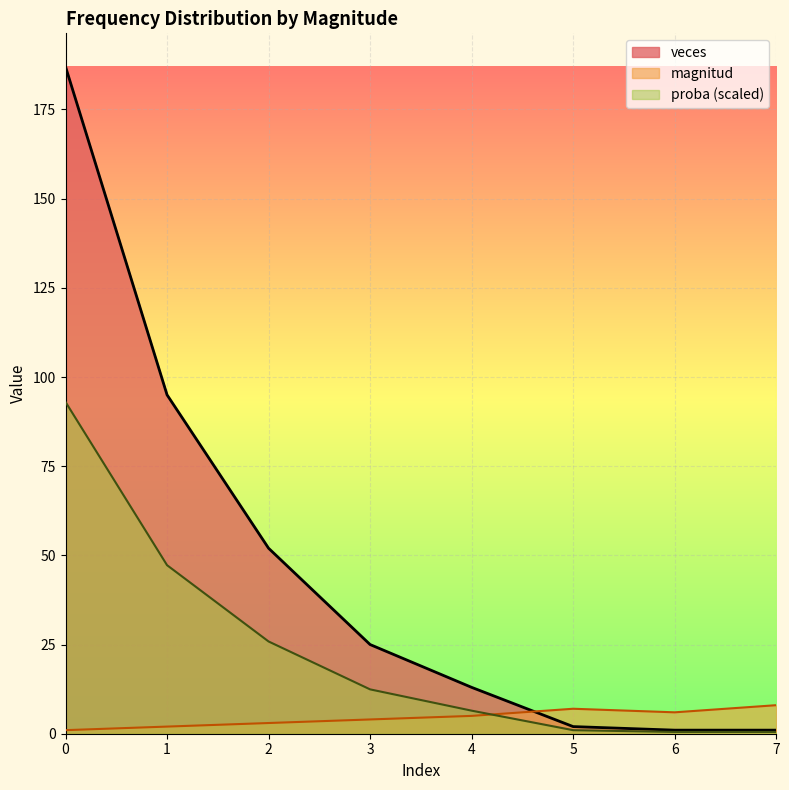

Between 3 and 7, which series saw the biggest shift?

veces